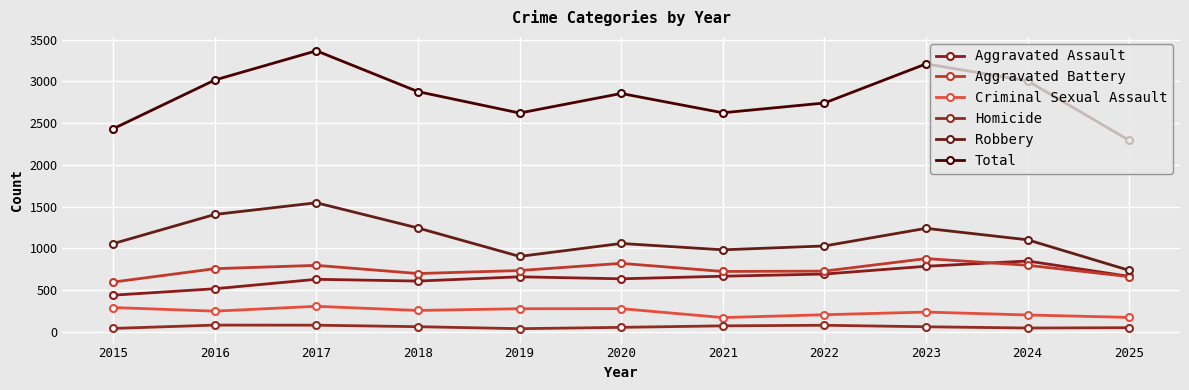

What is the value of the Aggravated Assault point at the 10th from the left?

850